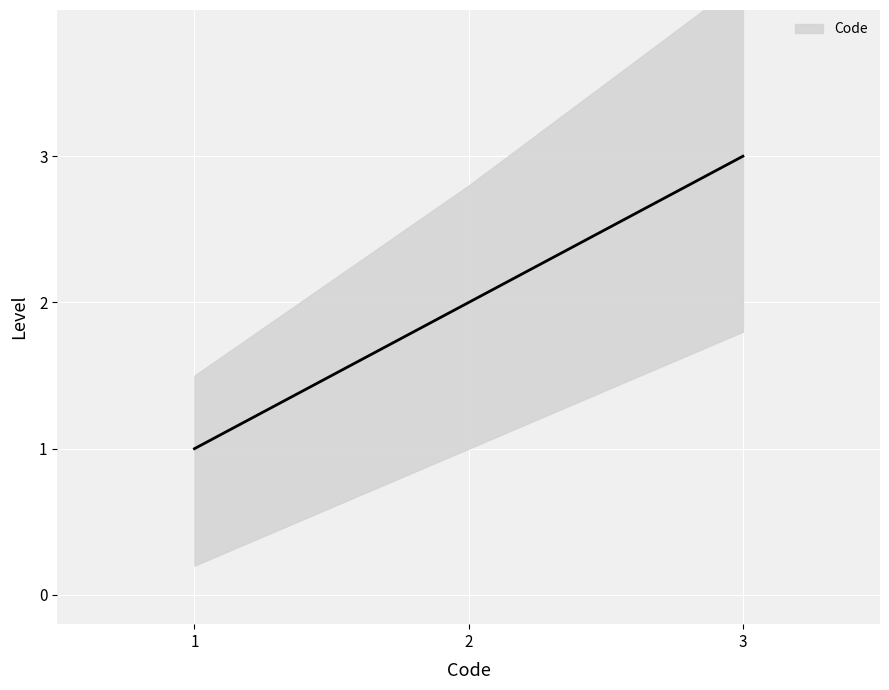

Is this an area chart (filled region under the line)?

No